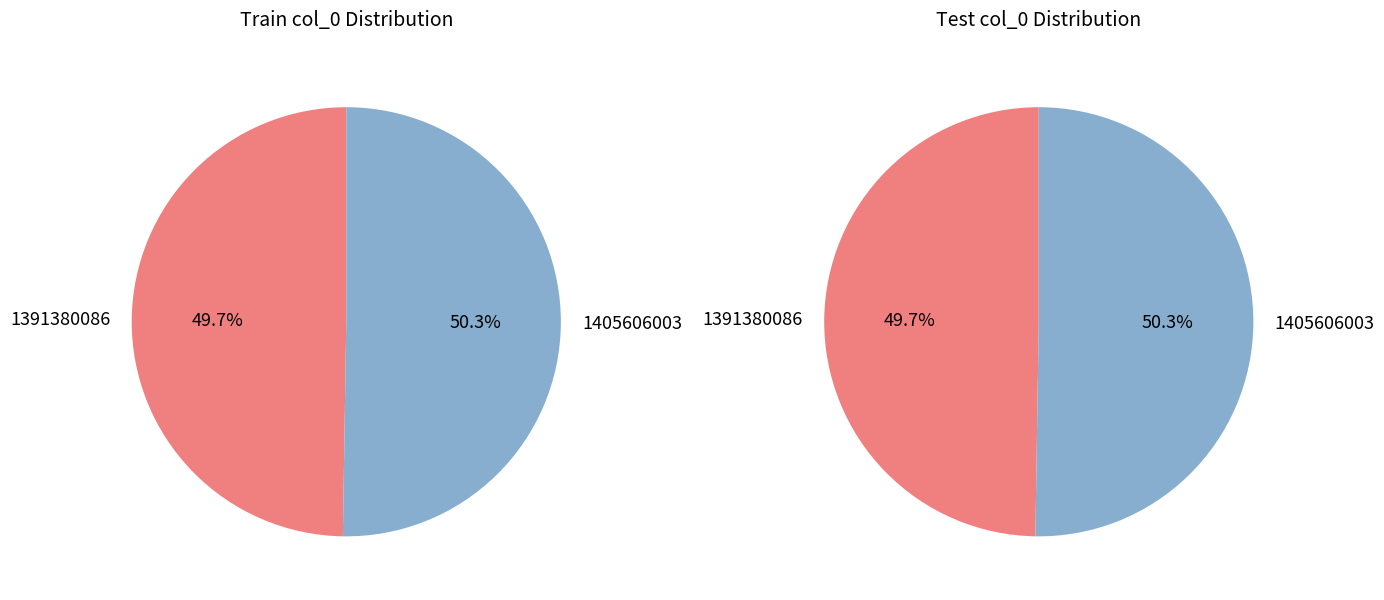

Rank the categories by value from highest to lowest.

1405606003, 1391380086